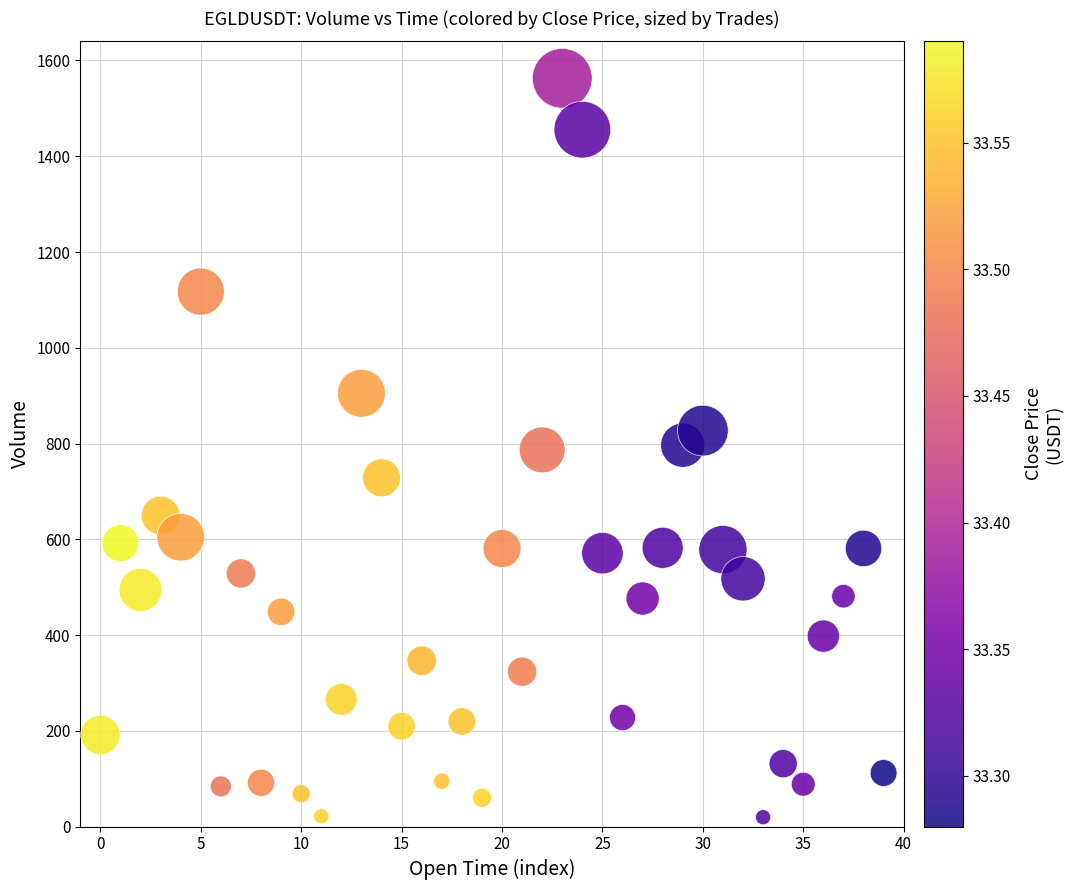

What is the range of Y values (max minus min)?

1543.2